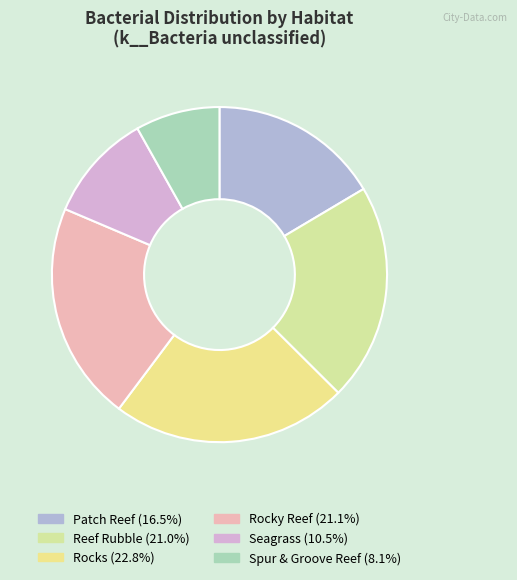

To the nearest percent, what is the difference between the Rocks and Seagrass slice percentages?

12%